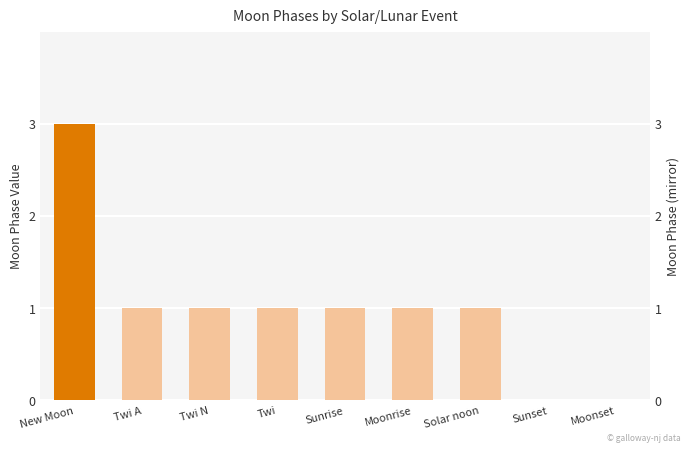

At which category does the chart reach its peak across all series?

New Moon